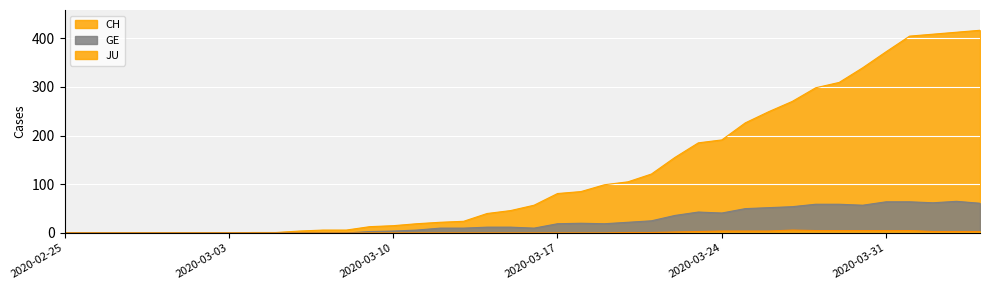

How many lines are shown in the chart?

3